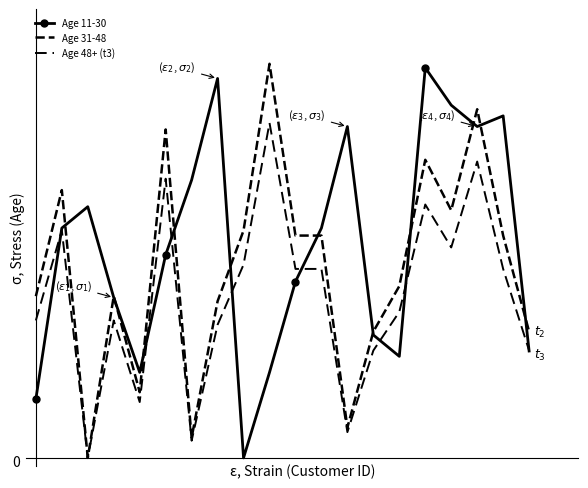

How many data points in Age 31-48 are above 55?

10